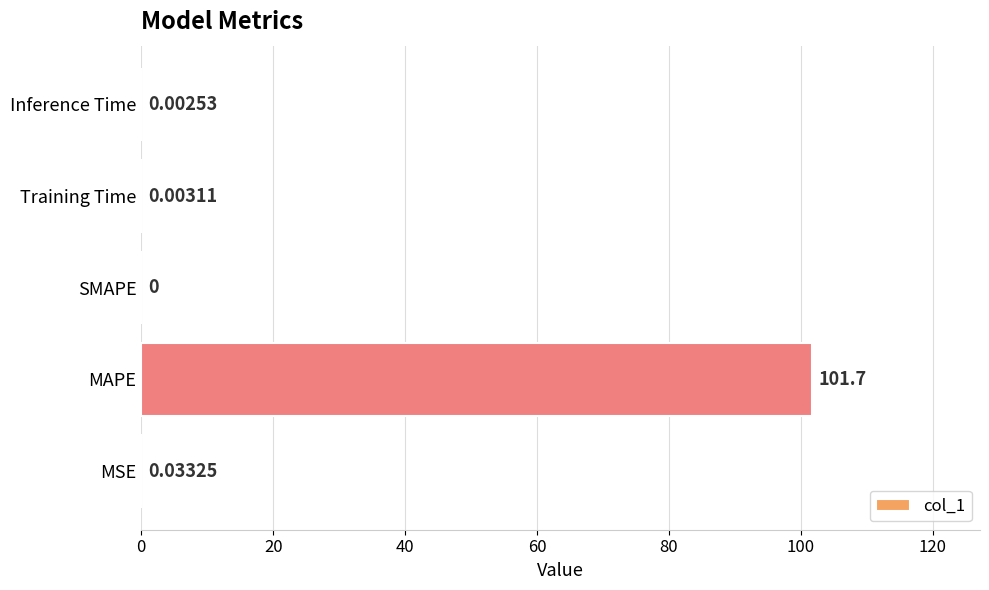

What is the change in value from MAPE to Training Time?

-101.7